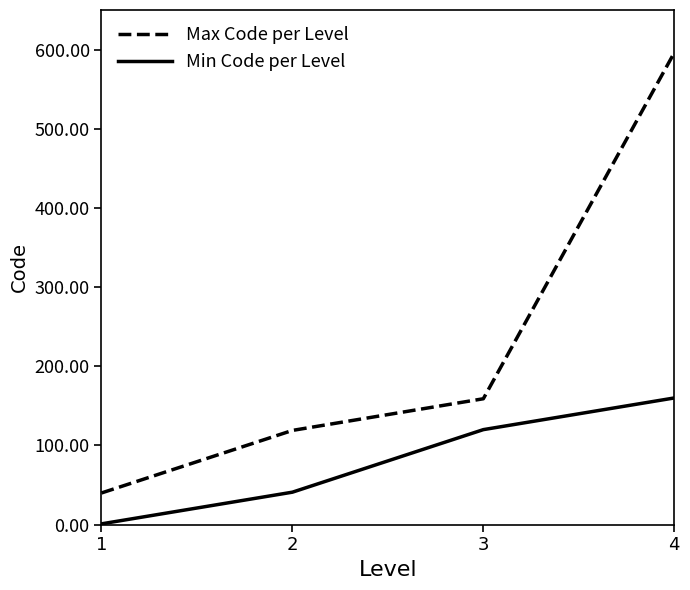

What is the maximum value shown in the chart?

596